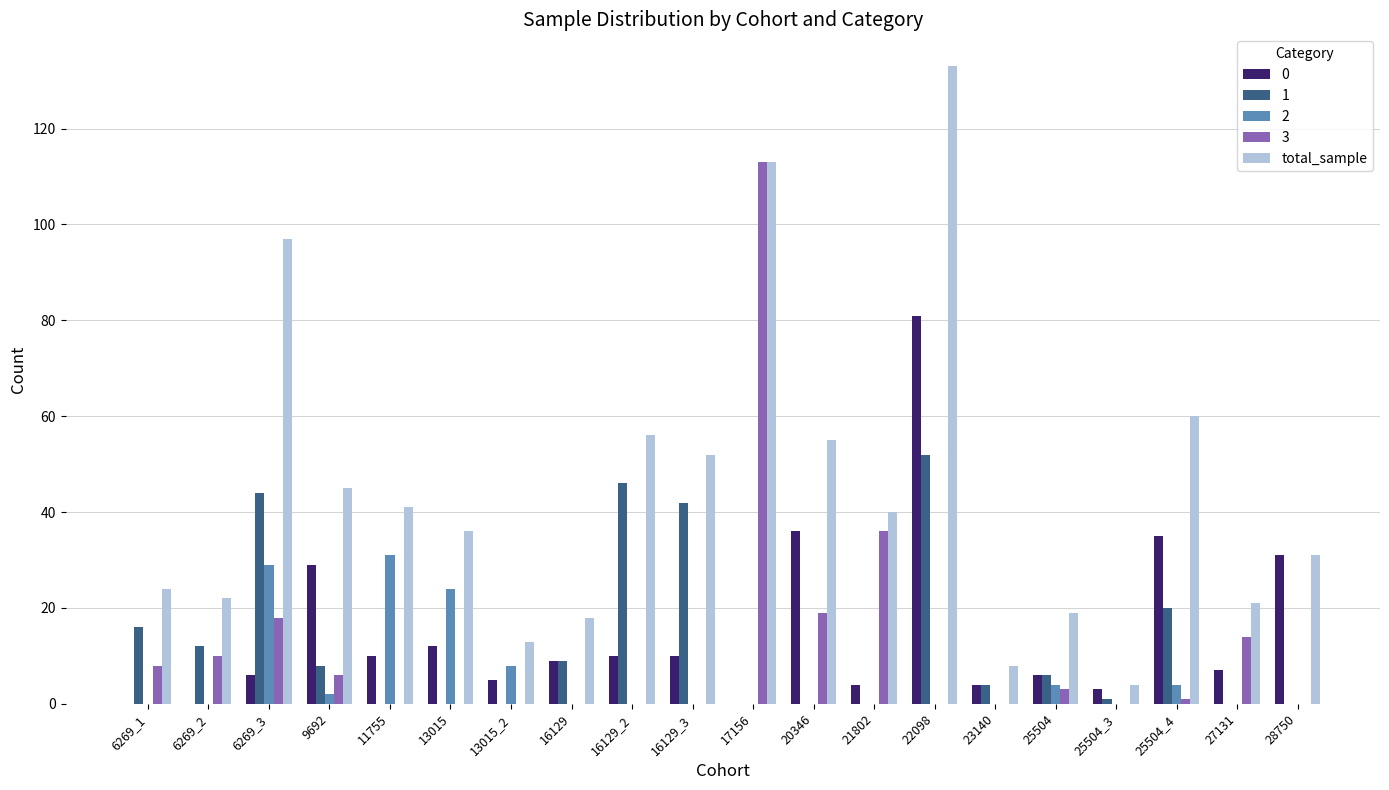

Which series has the largest total across all categories?

total_sample